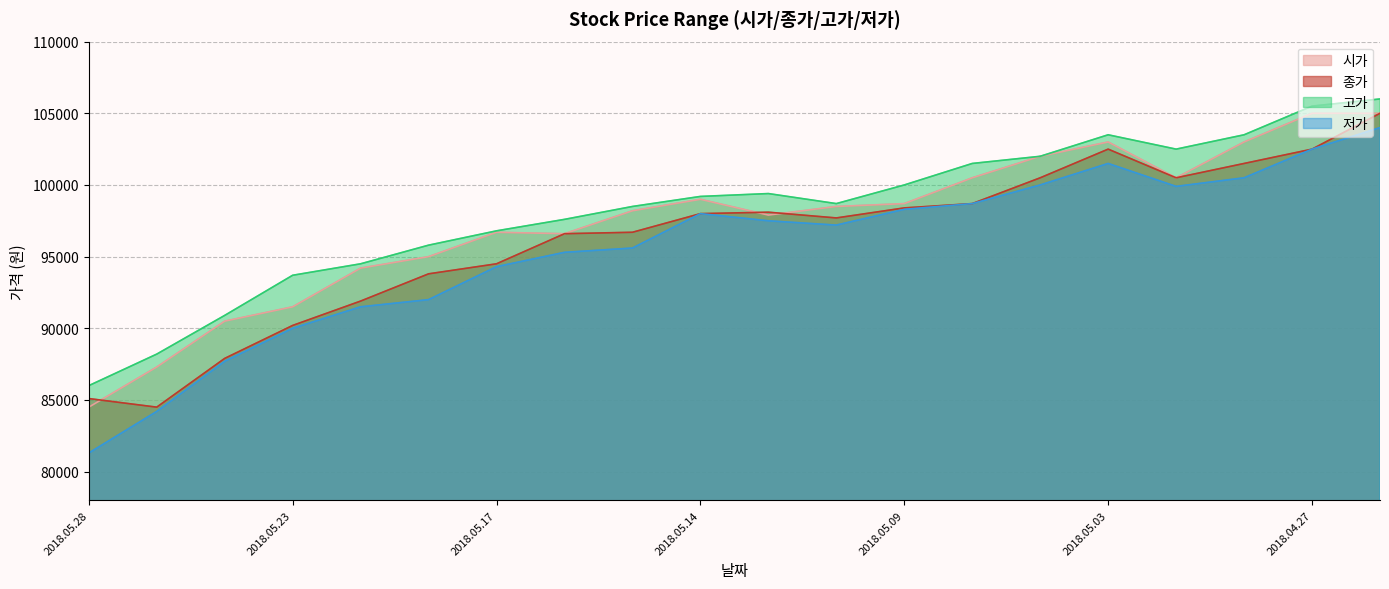

True or false: 저가 and 고가 intersect in this chart.

False